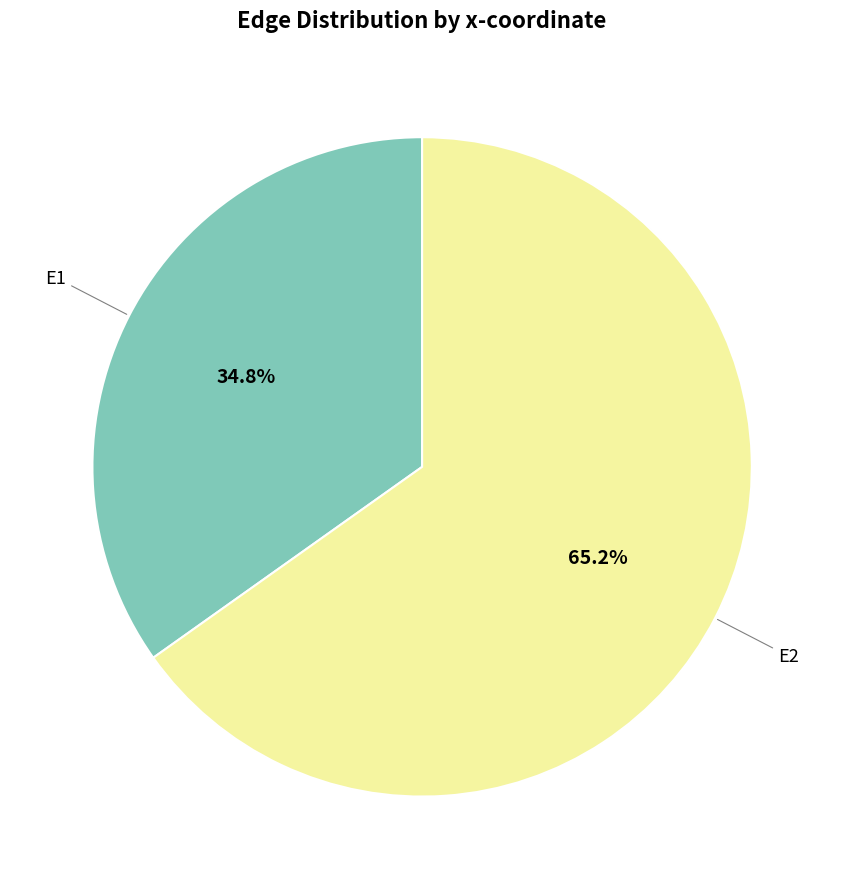

Is there any slice that represents more than half of the pie?

Yes